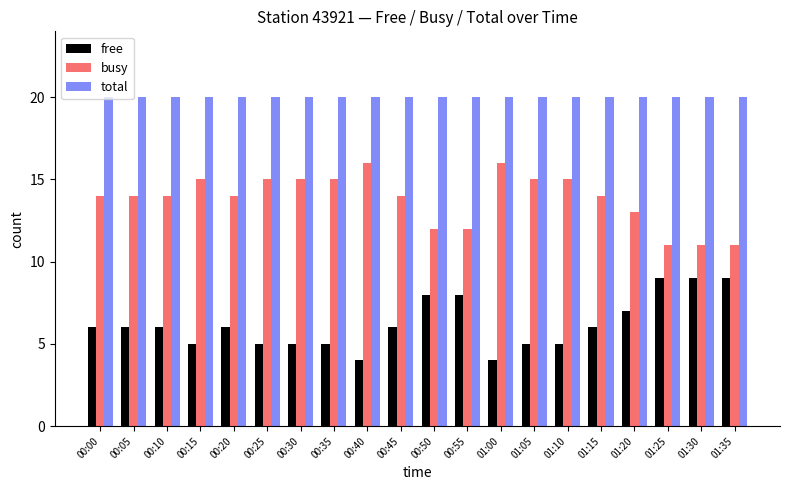

Where is busy nearest to the value 13?

01:20